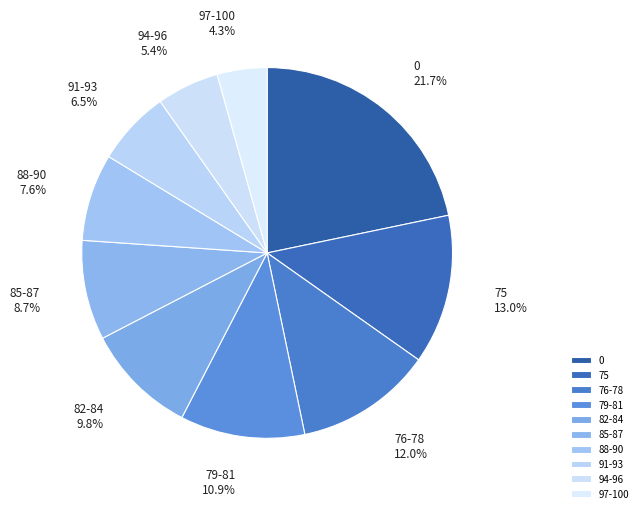

How many slices are in this pie chart?

10